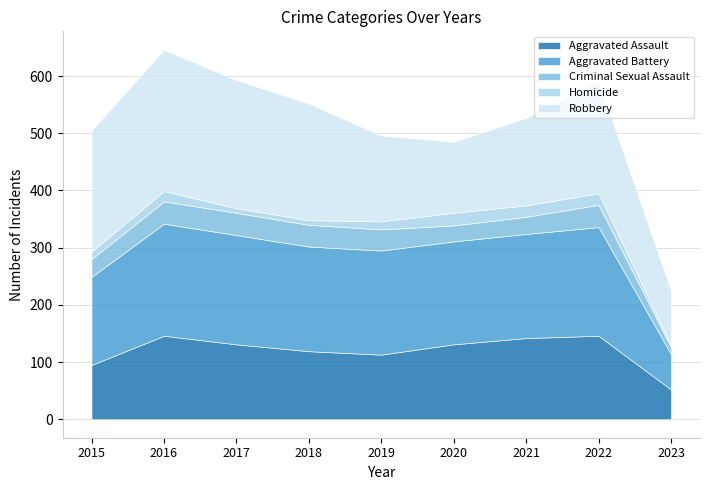

True or false: Homicide and Aggravated Battery cross at least once.

False